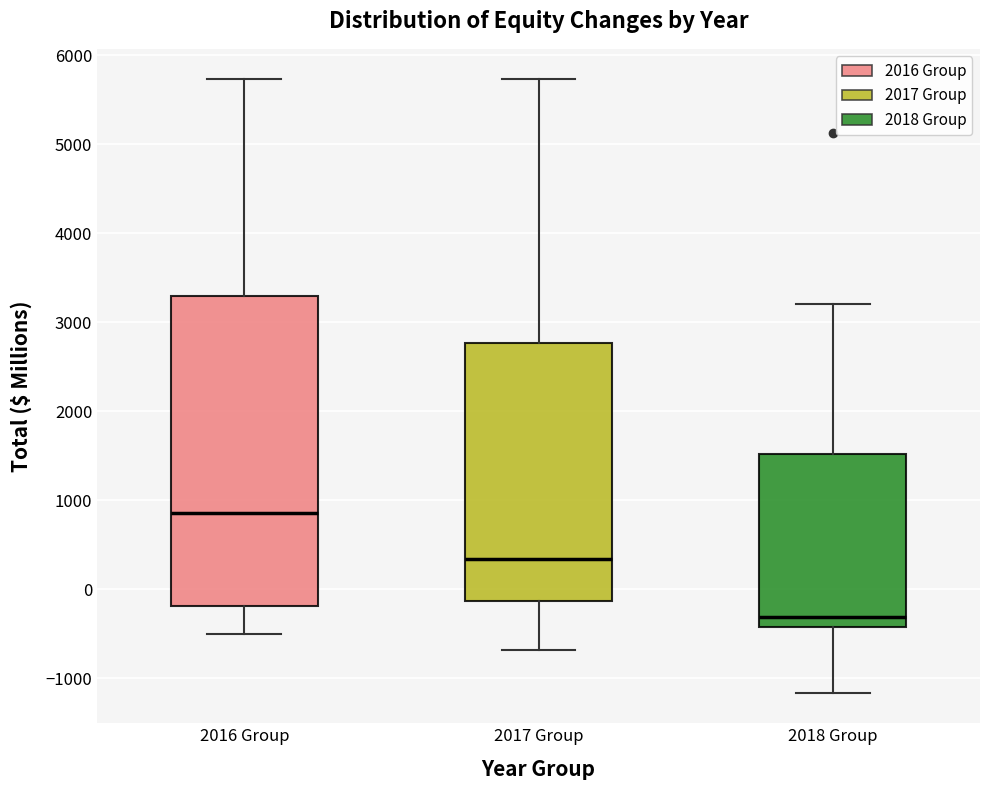

Which box has the lowest median line?

2018 Group